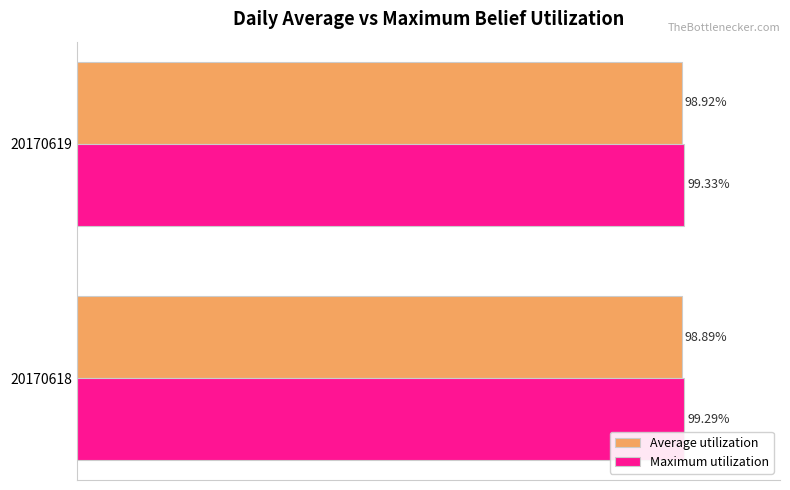

Which series has the largest total across all categories?

Maximum utilization